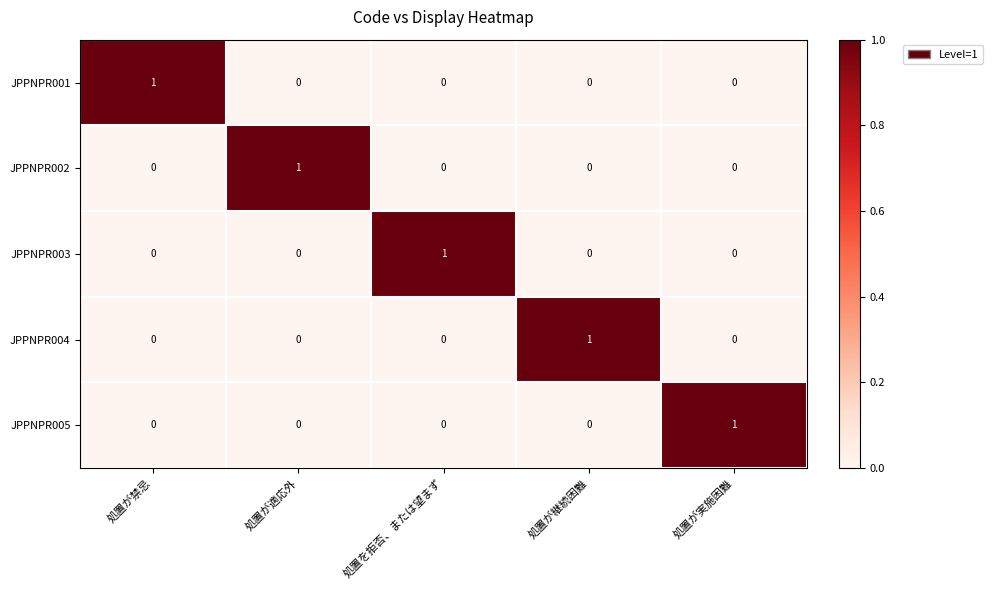

Count the JPPNPR003 values in the range 0 to 1.

5